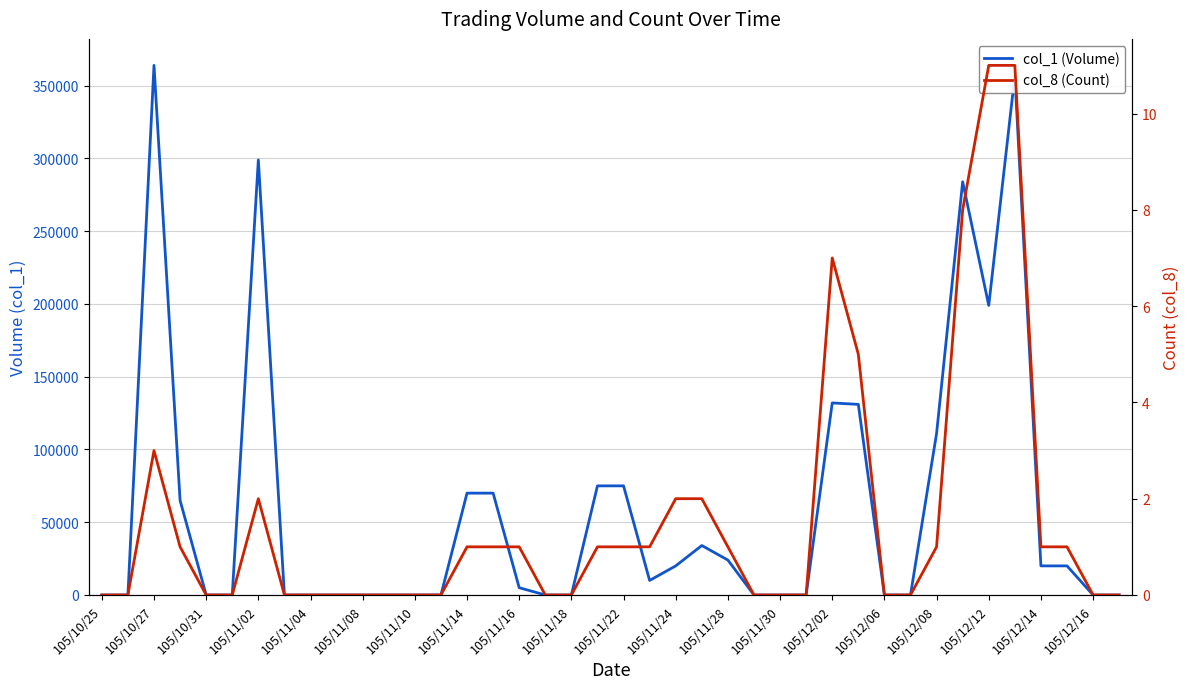

How many lines are shown in the chart?

2